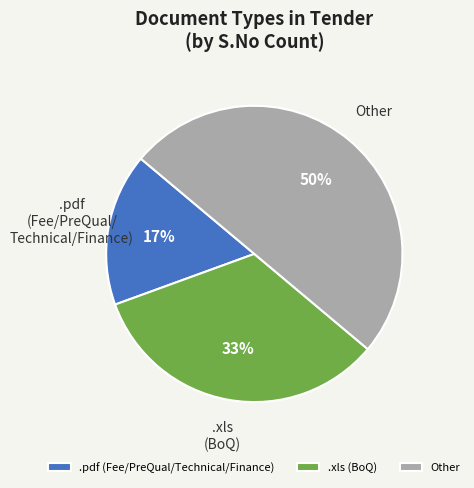

What percentage is the .pdf slice, to the nearest percent?

17%